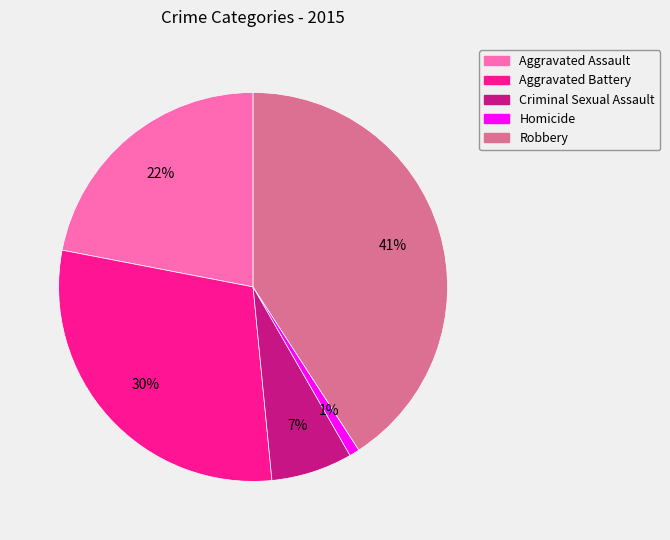

What percentage is the Homicide slice, to the nearest percent?

1%